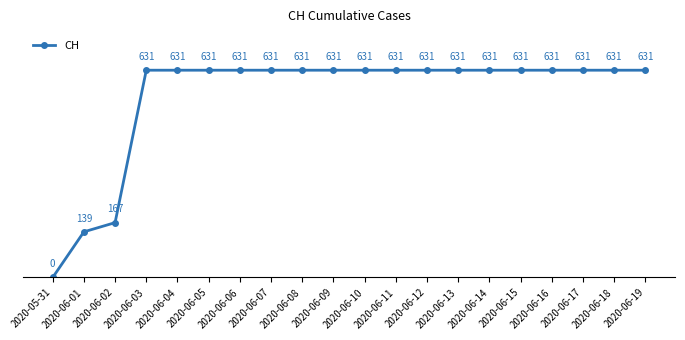

What is the difference between the maximum and minimum values?

631